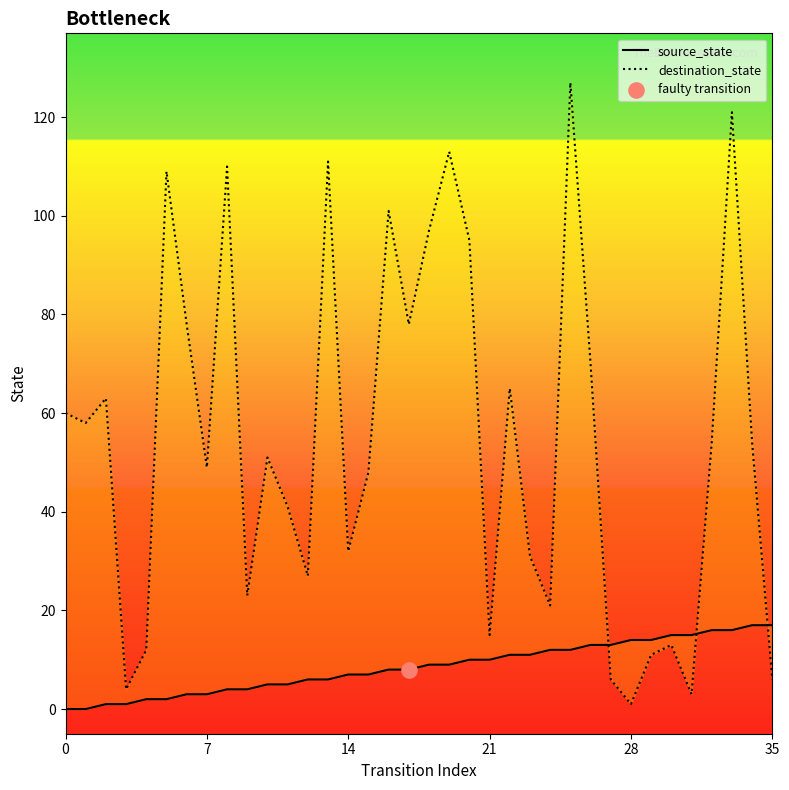

Which series has the widest spread of Y values?

destination_state